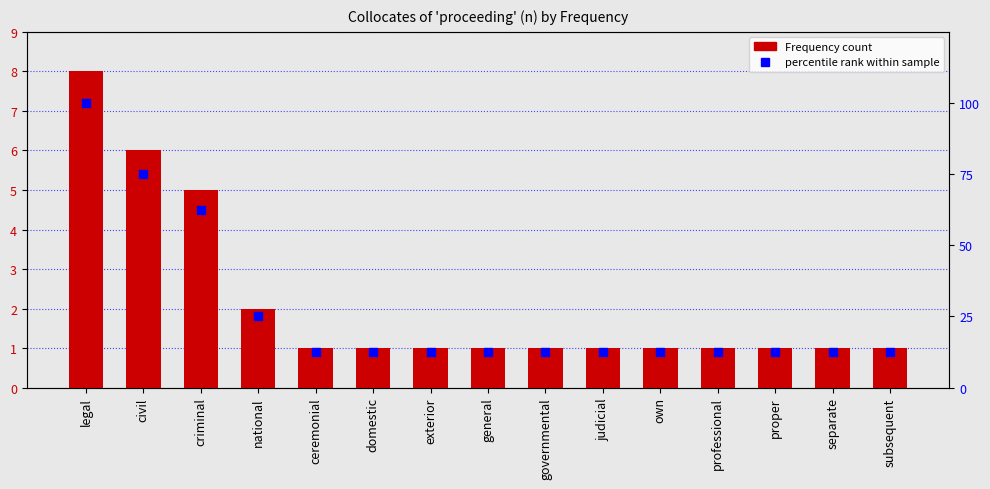

Which series has the largest total across all categories?

percentile rank